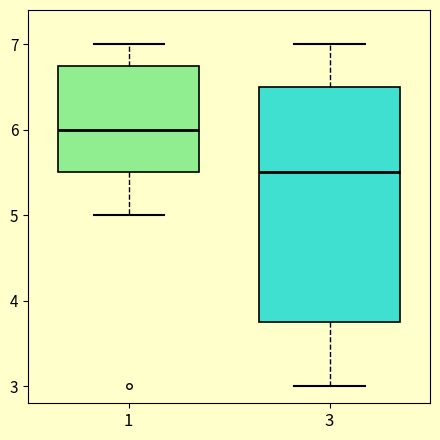

Where does the lower whisker of the box at x = 3 end on the y-axis? The values are not printed on the chart, so give them approximately, as read against the axis.

3.0